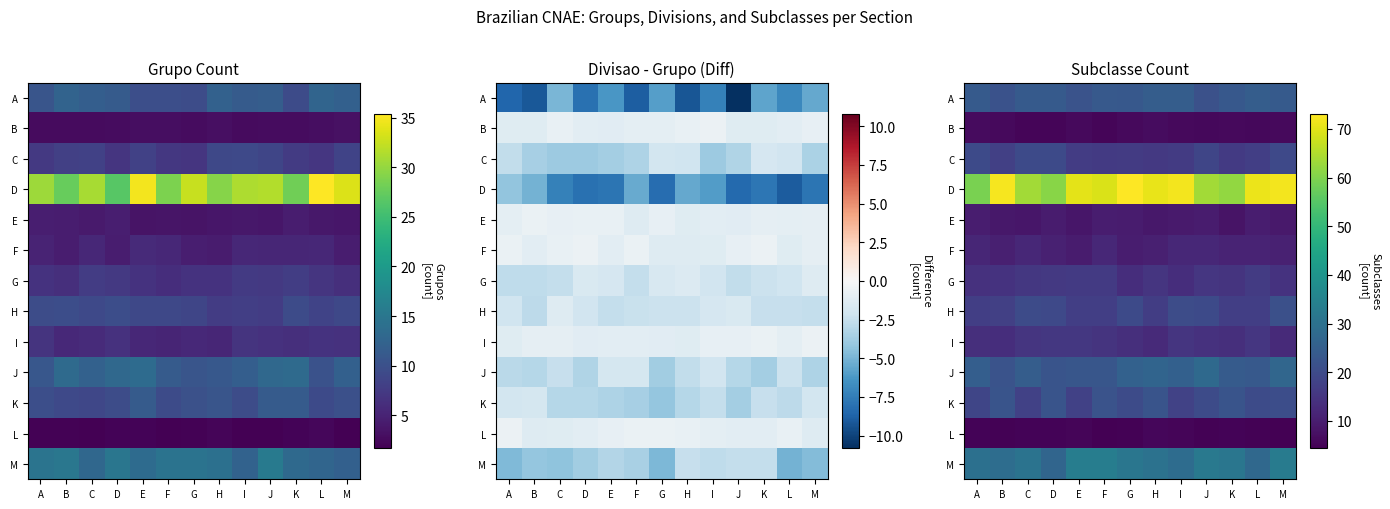

Rank the series by their maximum value, from highest to lowest.

D, M, J, A, K, H, C, G, I, F, E, B, L